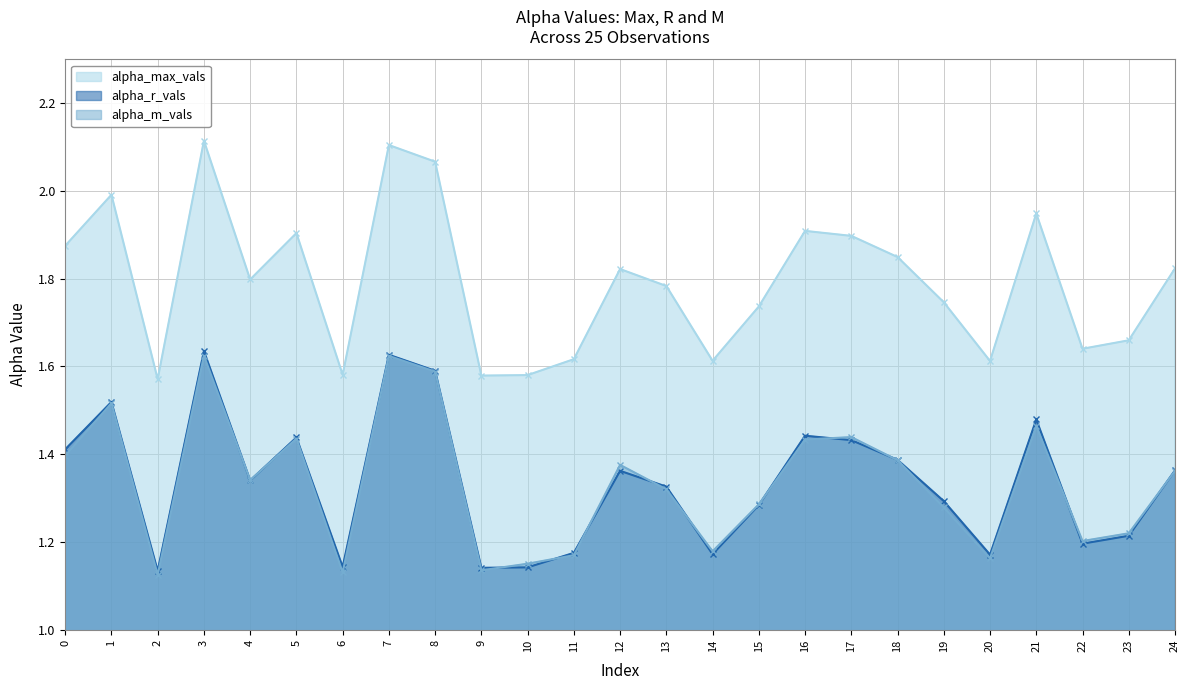

What is the total value across all series at 3?

5.4